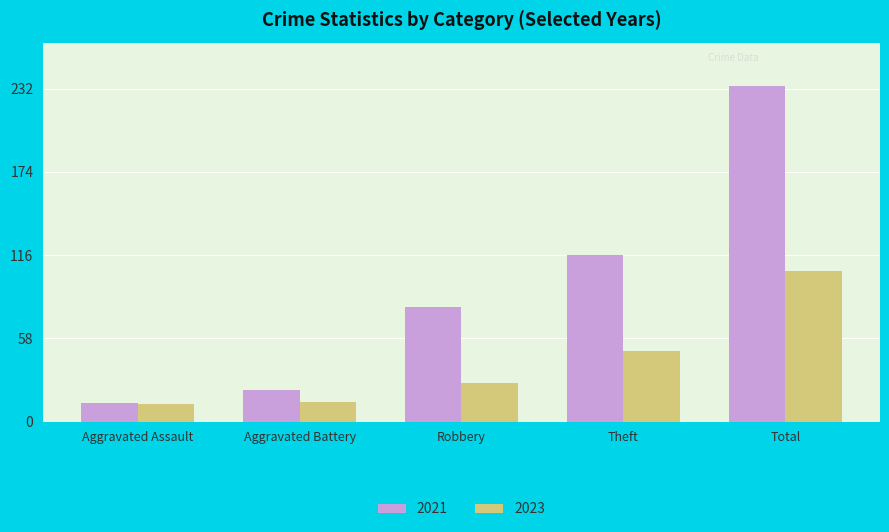

Rank the series by their average value, from lowest to highest.

2023, 2021